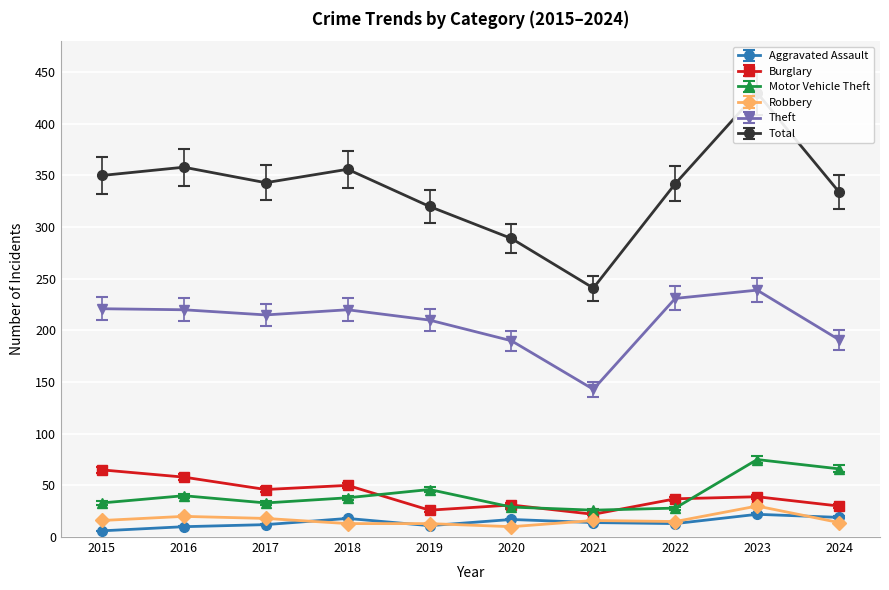

At which category does Total reach its first local valley?

2017